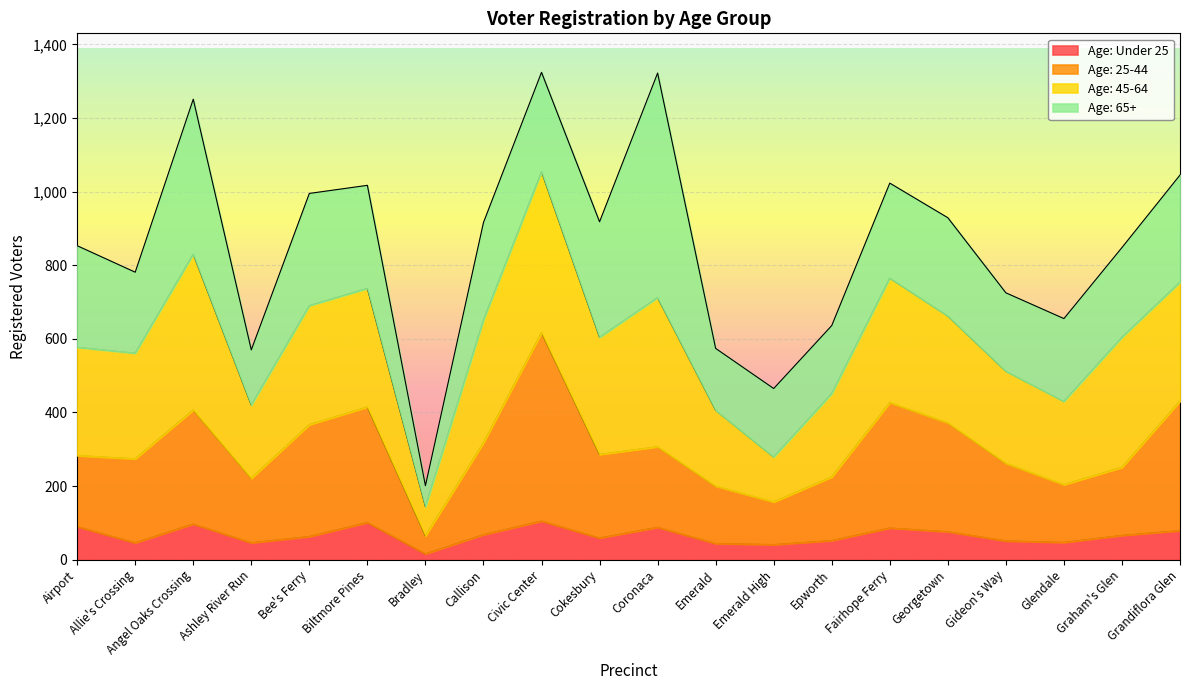

At which label does Age: 25-44 first exceed 286?

Angel Oaks Crossing